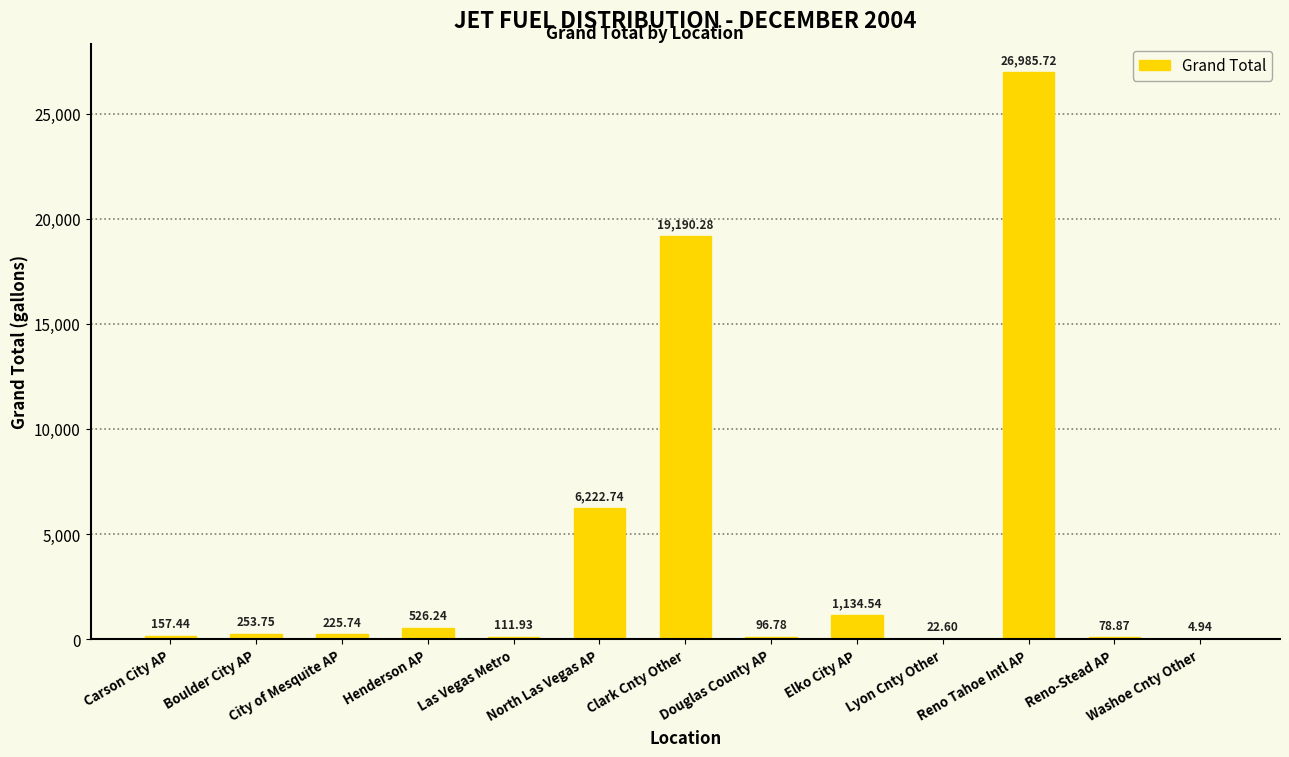

What is the sum of the values at Las Vegas Metro and Elko City AP?

1246.5